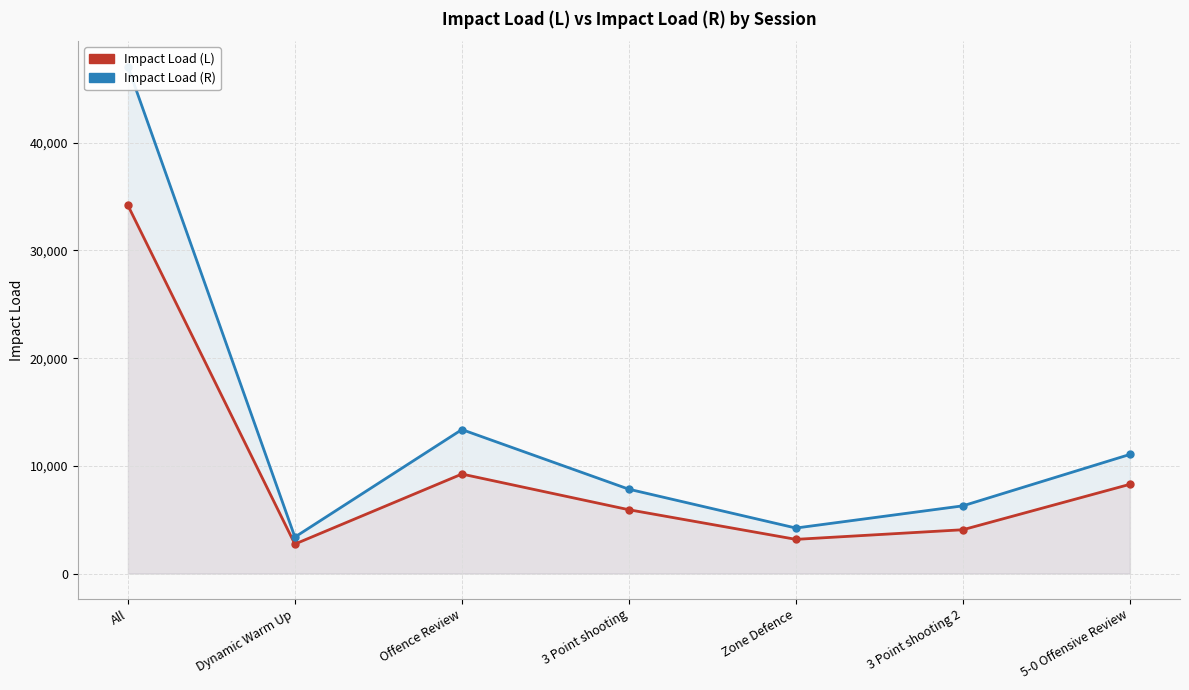

At which category is the sum across all series the highest?

All